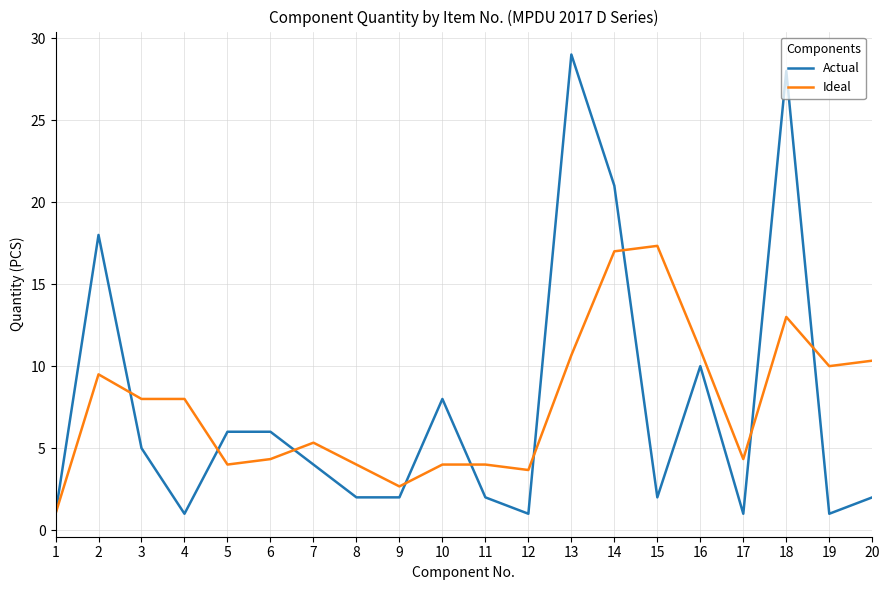

List the series in order of their peak value, highest first.

Actual, Ideal